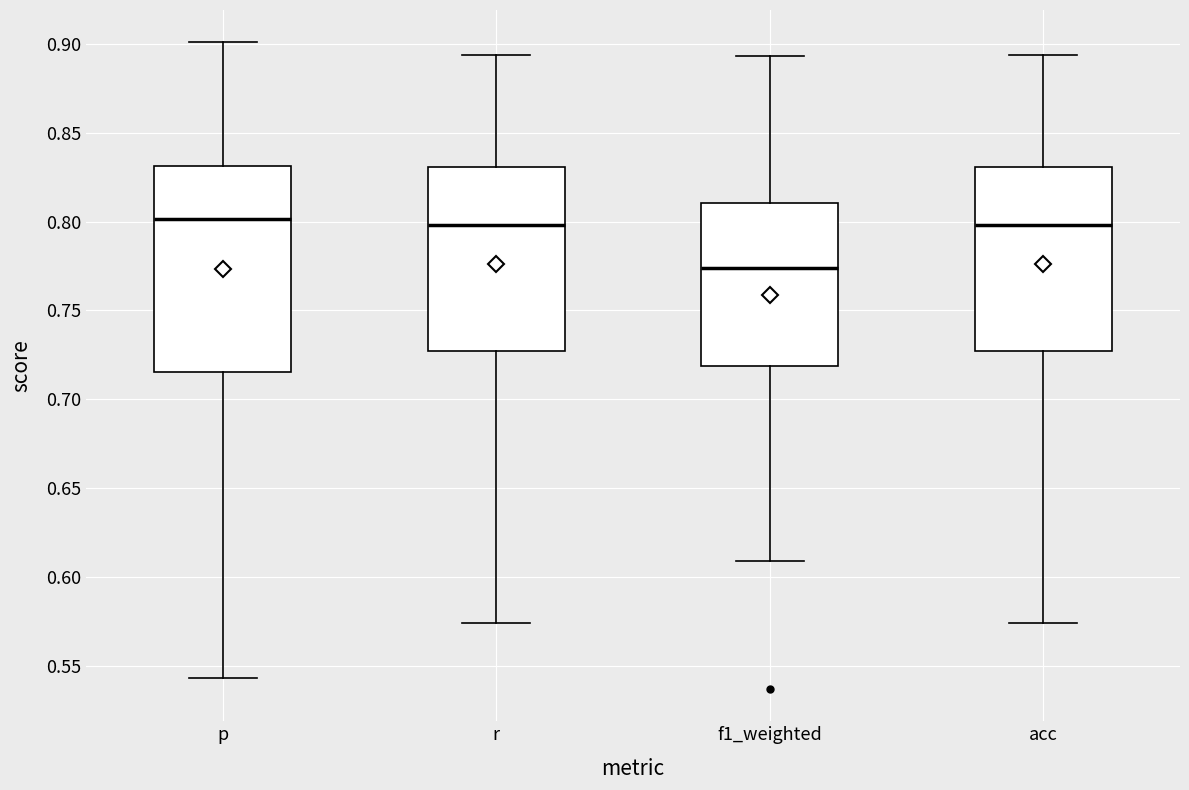

Reading left to right, read every box against the y-axis: the position of its median line, the range the box covers, and the ends of its whiskers. The values are not printed on the chart, so give them approximately, as read against the axis.

p: median 0.800, box 0.715 to 0.830, whiskers 0.545 to 0.900
r: median 0.800, box 0.725 to 0.830, whiskers 0.575 to 0.895
f1_weighted: median 0.775, box 0.720 to 0.810, whiskers 0.610 to 0.895
acc: median 0.800, box 0.725 to 0.830, whiskers 0.575 to 0.895